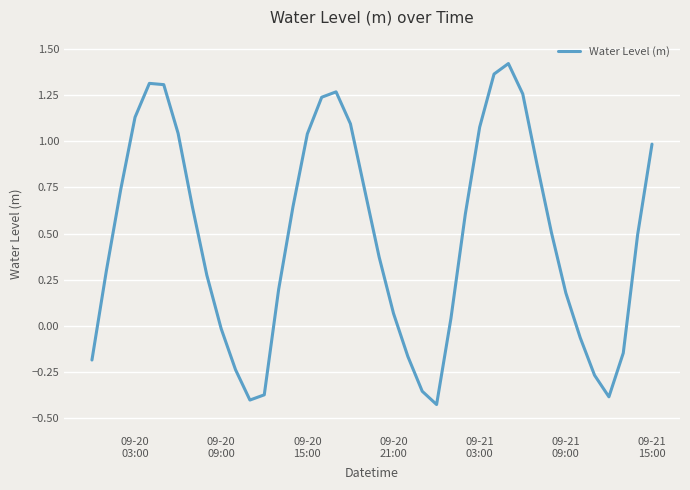

What is the average value?

0.5